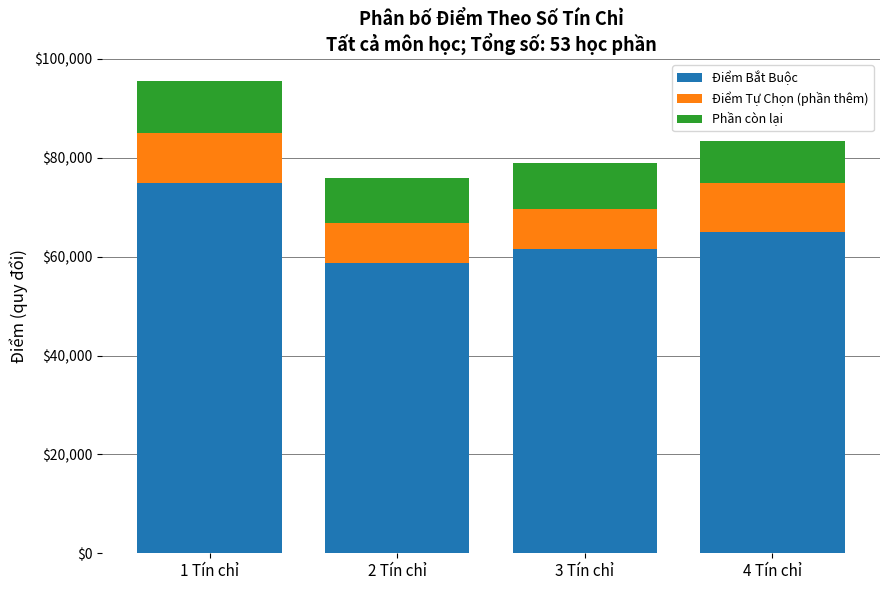

At which label does Điểm Bắt Buộc reach its minimum?

2 Tín chỉ